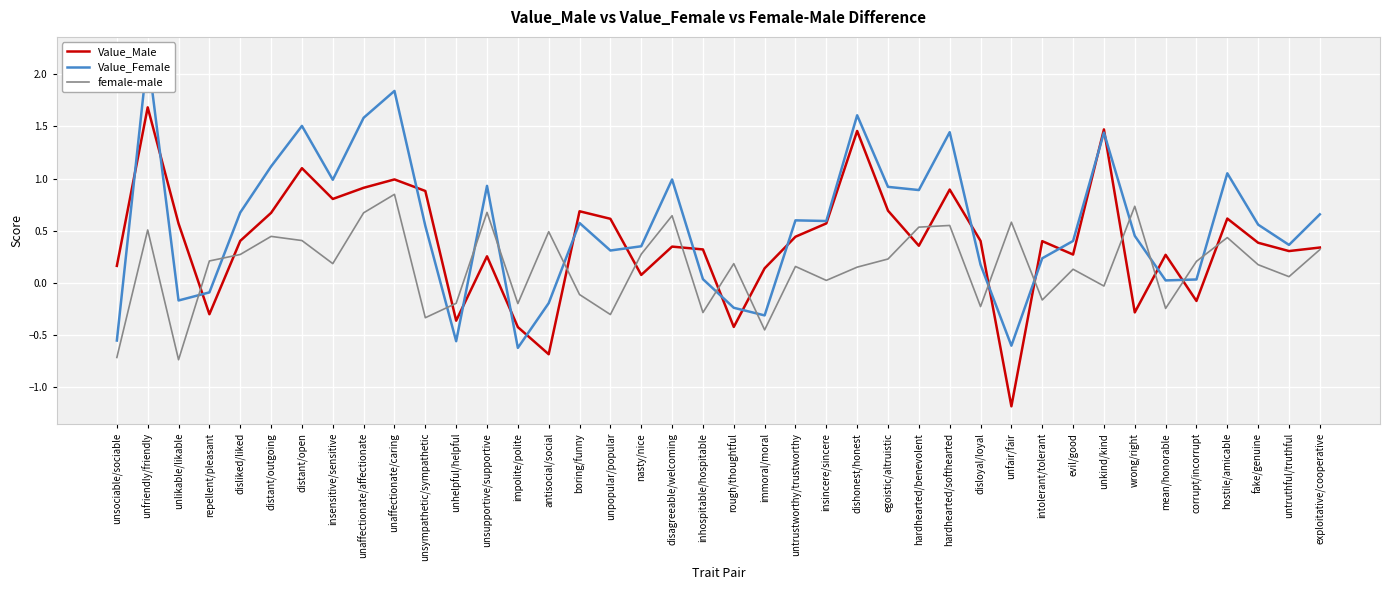

Is the value of Value_Male at impolite/polite greater than the value of female-male at nasty/nice?

No